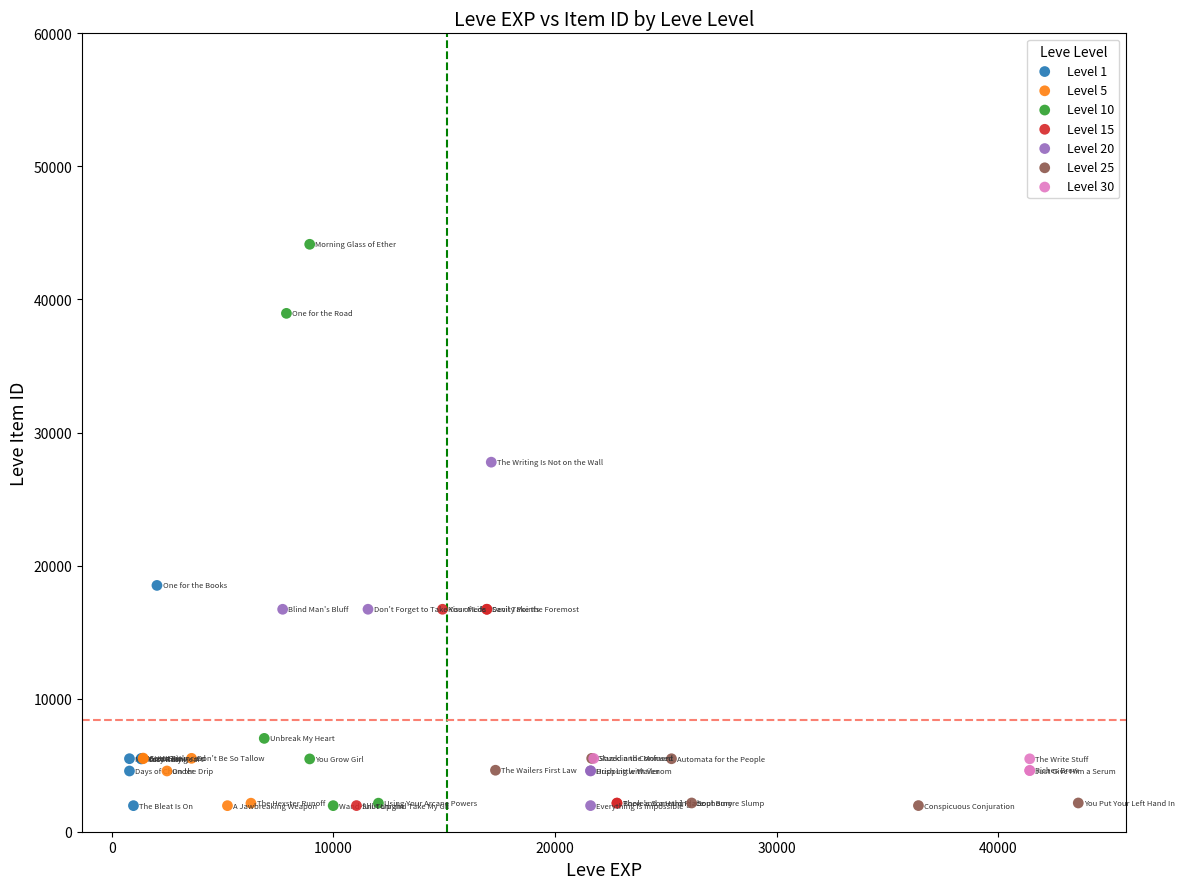

Which series has the largest Y range (max minus min)?

Level 10